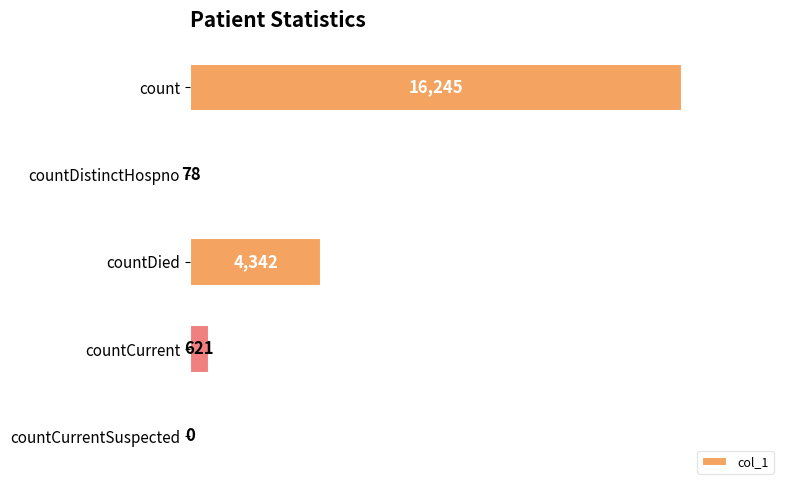

What is the change in value from count to countCurrentSuspected?

-16245